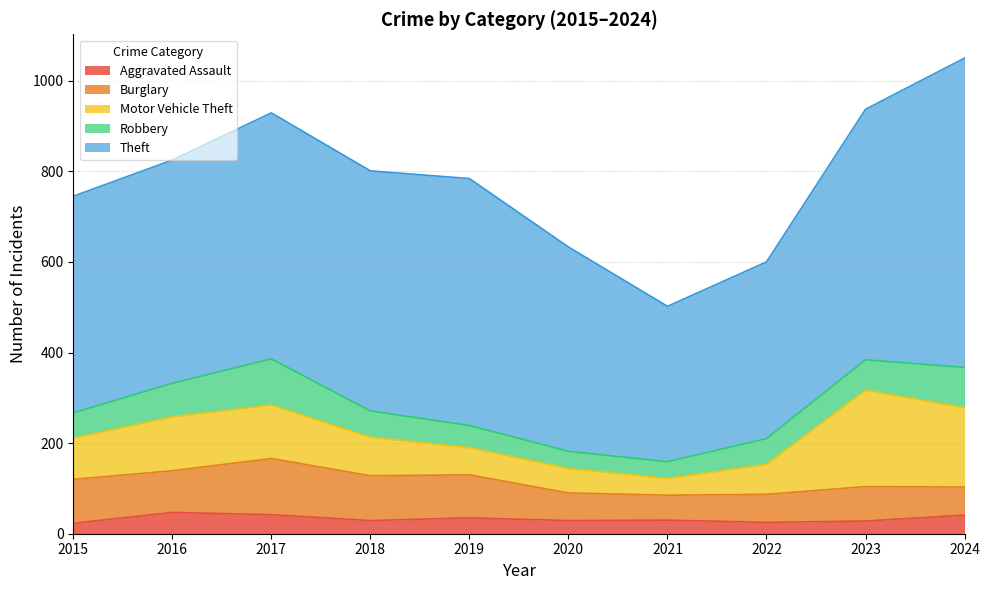

Between 2015 and 2022, which is larger?

2022